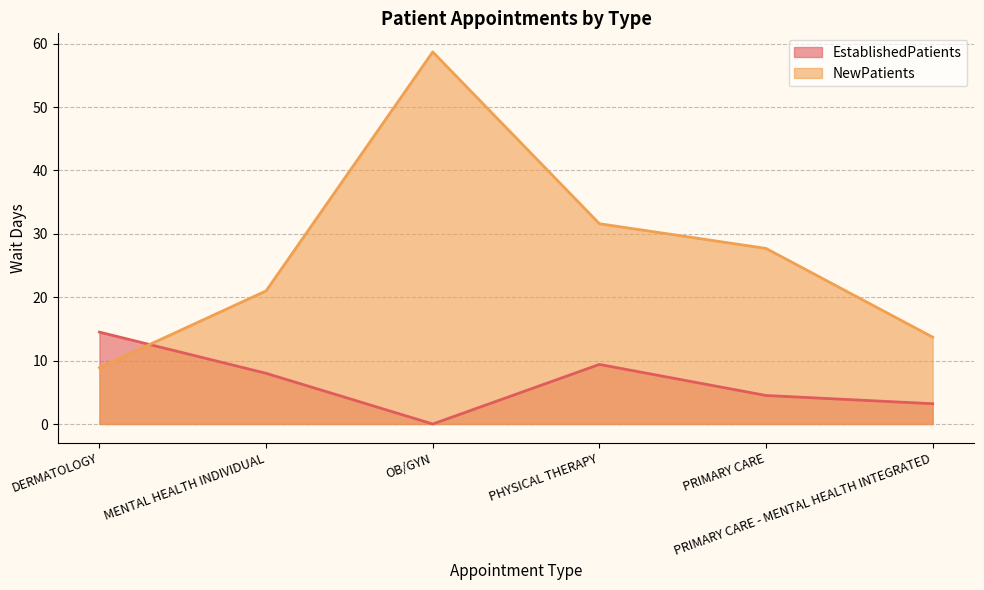

What is the difference between the EstablishedPatients values at PRIMARY CARE - MENTAL HEALTH INTEGRATED and PHYSICAL THERAPY?

6.2